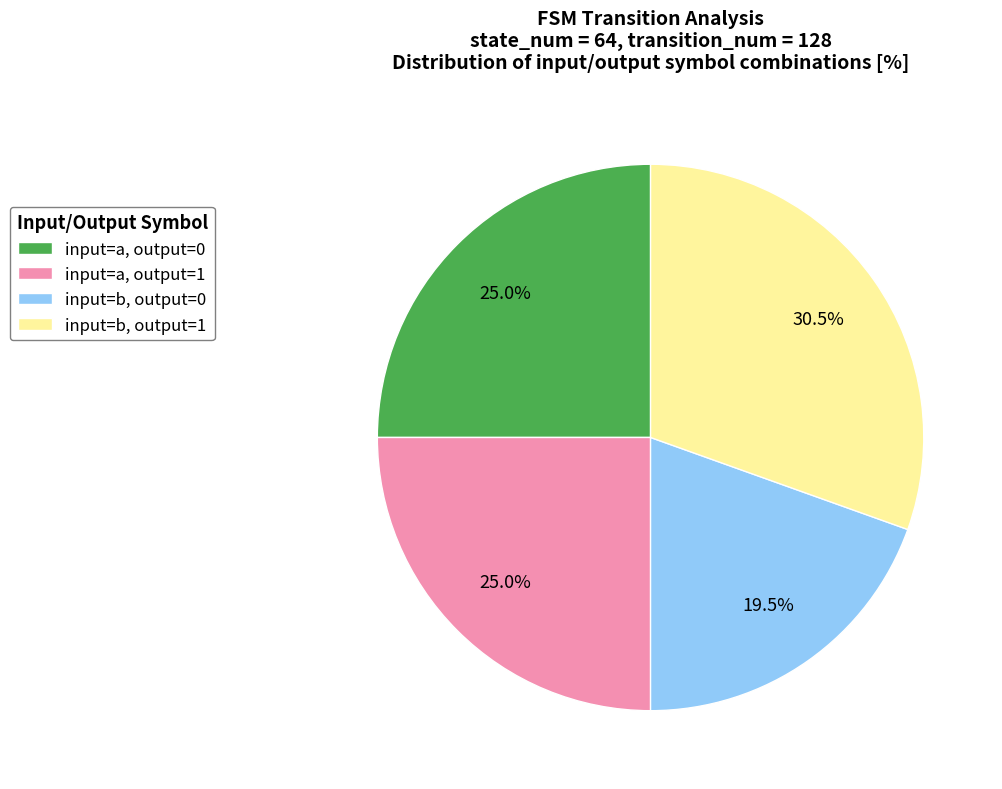

Between input=a, output=0 and input=b, output=0, which is larger?

input=a, output=0